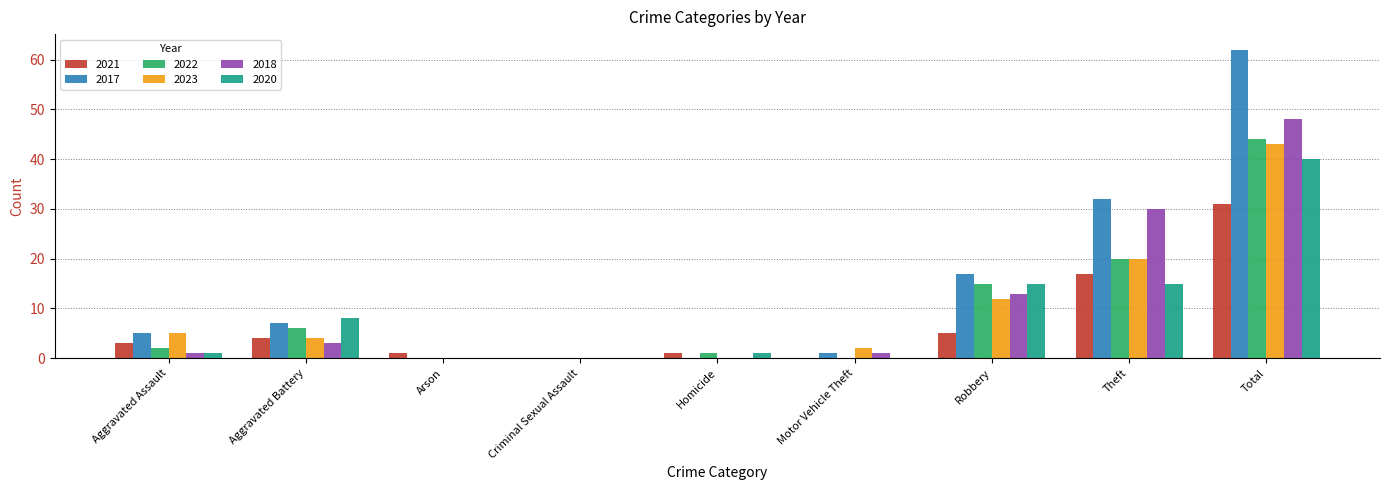

What is the sum of all 2017 values?

124